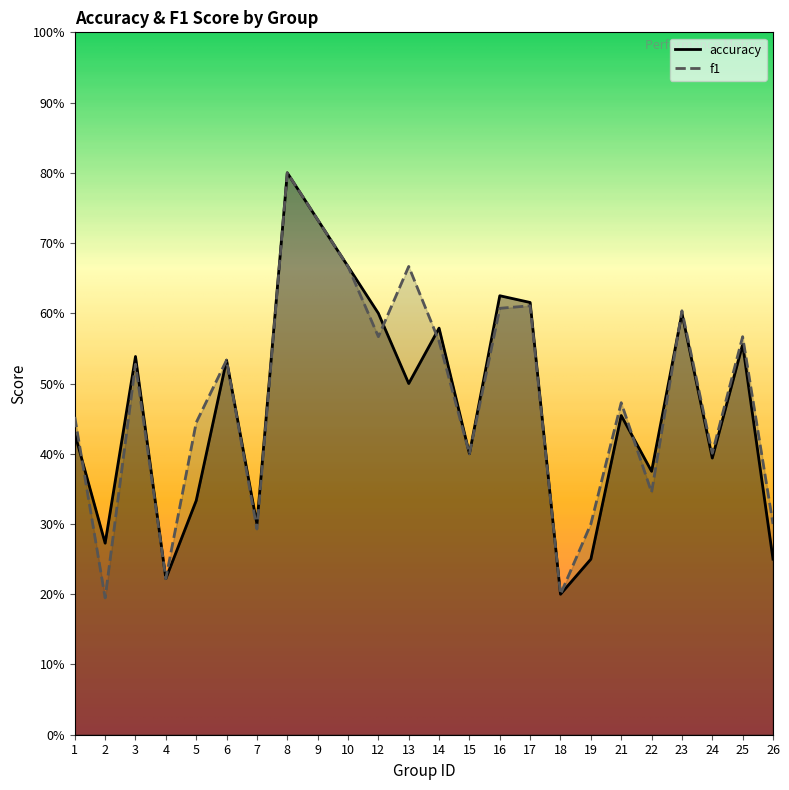

Which series has the widest spread of values?

f1